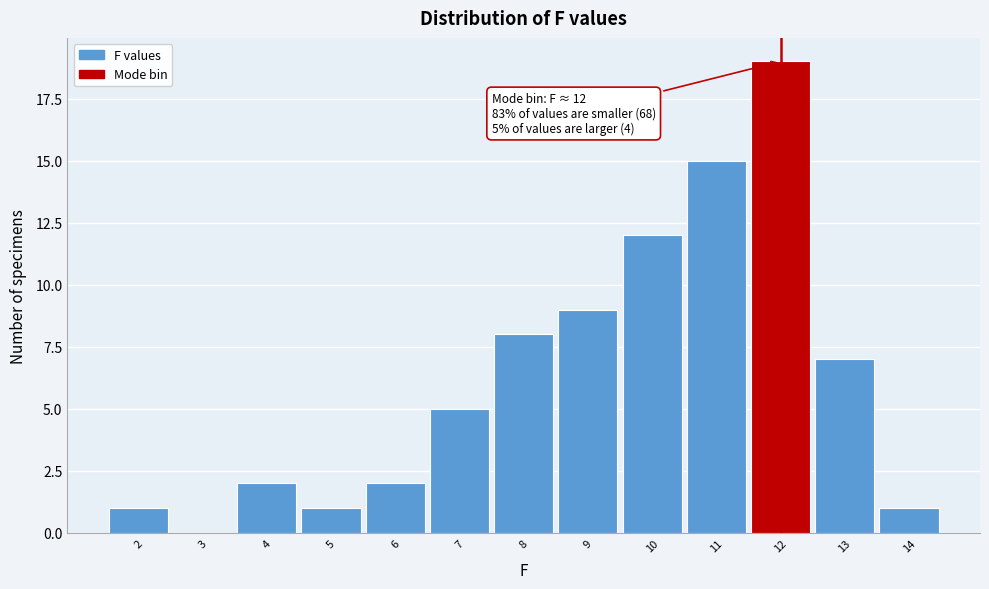

Over which range of the x-axis is the bar tallest?

11.5 to 12.5